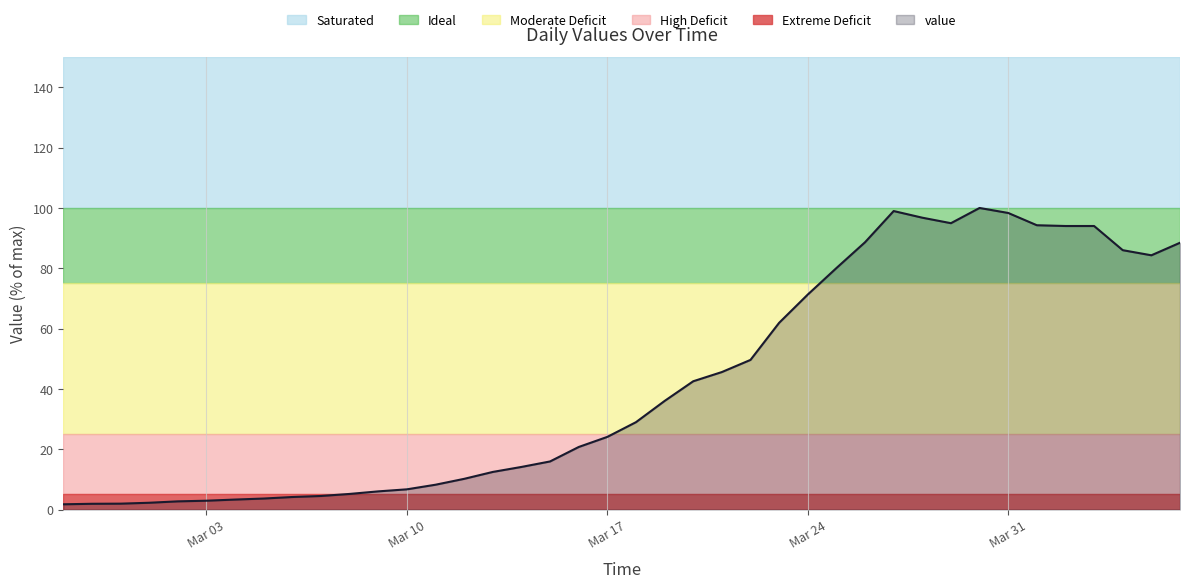

What is the greatest value displayed?

100.0